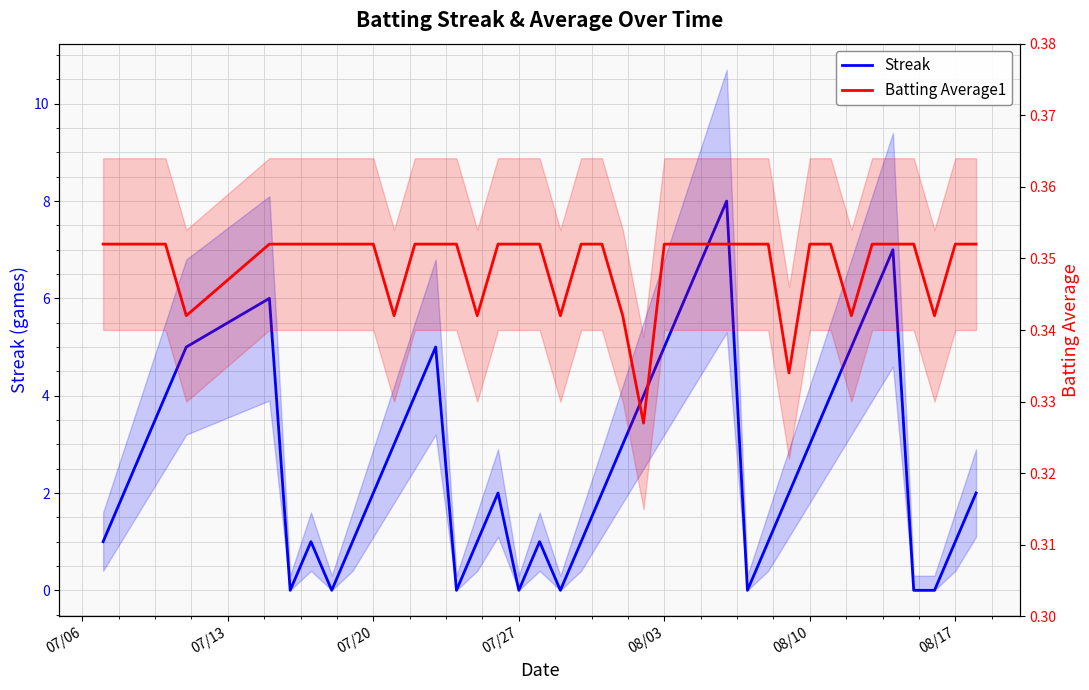

List the series in order of their overall mean, lowest first.

Batting Average1, Streak